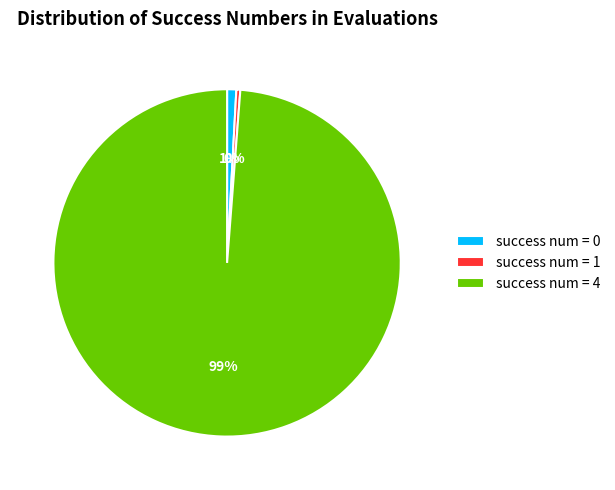

Which has a higher value, success num = 4 or success num = 1?

success num = 4